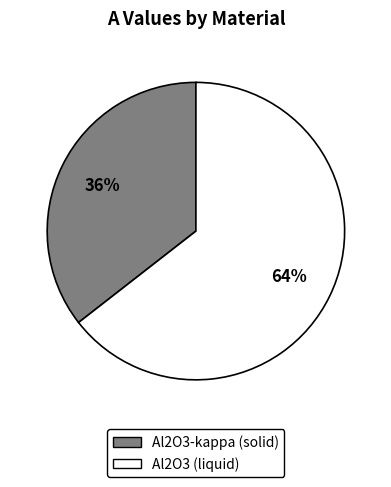

To the nearest percent, what percentage of the pie is Al2O3 (liquid)?

64%